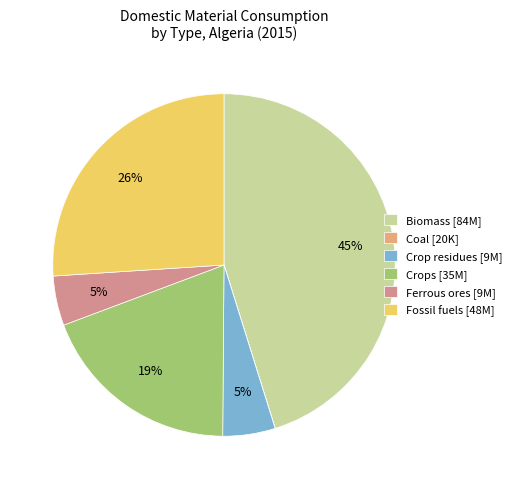

Is there any slice that represents more than half of the pie?

No